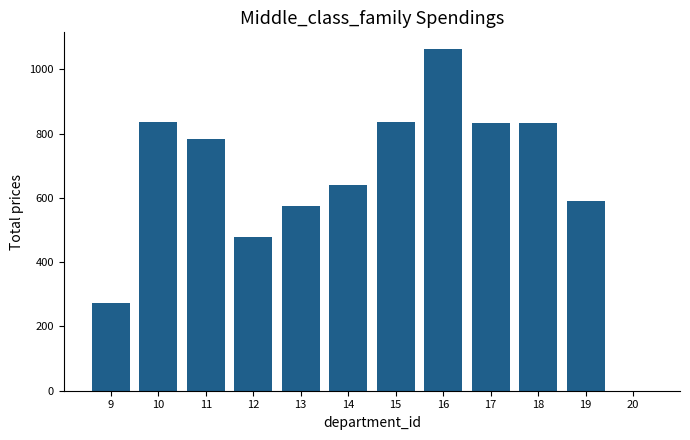

What is the maximum value shown in the chart?

1062